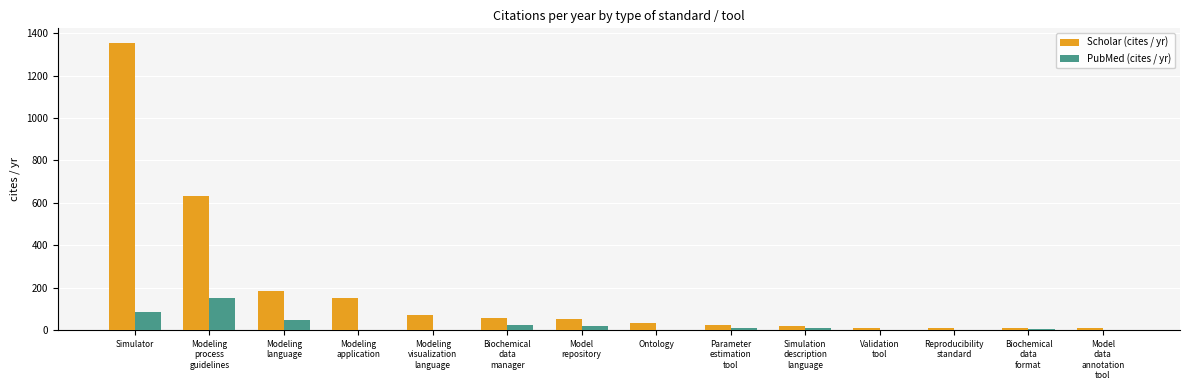

At which category is the sum across all series the highest?

Simulator